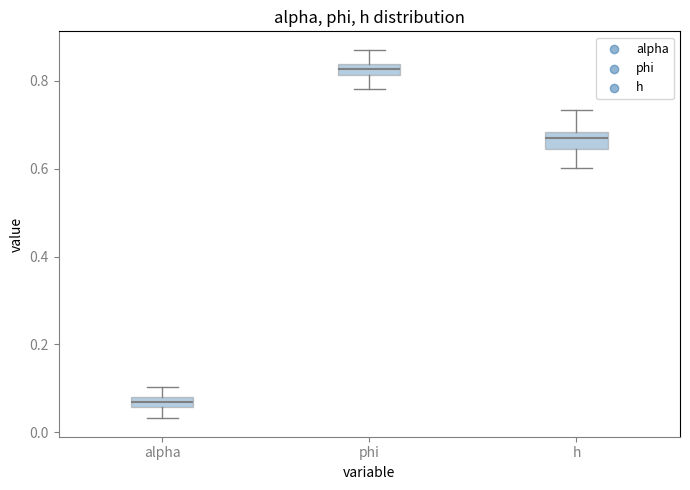

Where does the lower whisker of the box for phi end on the y-axis? The values are not printed on the chart, so give them approximately, as read against the axis.

0.78